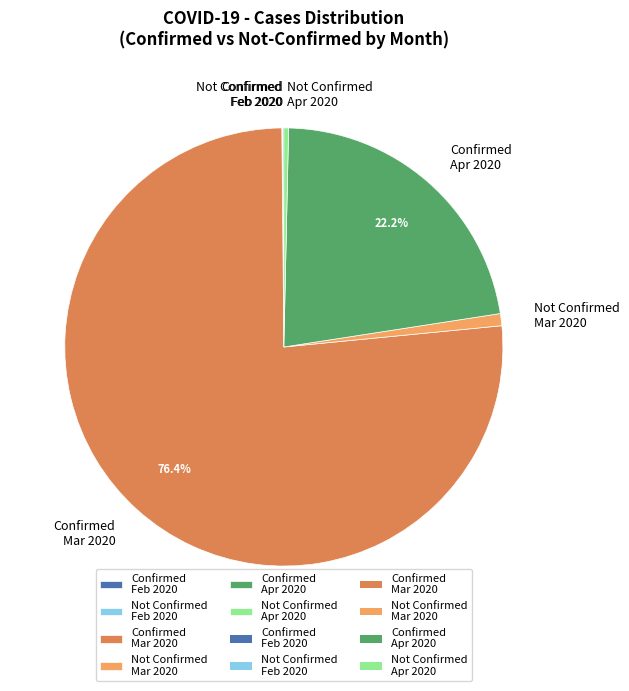

Combined, do Confirmed Apr 2020 and Not Confirmed Apr 2020 account for over 50%?

No